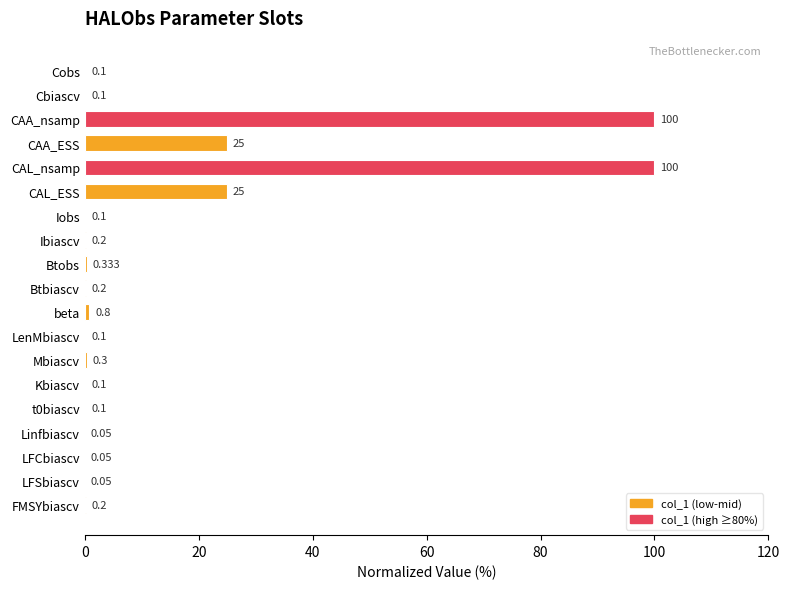

Are the bars grouped side by side (vs. stacked)?

No